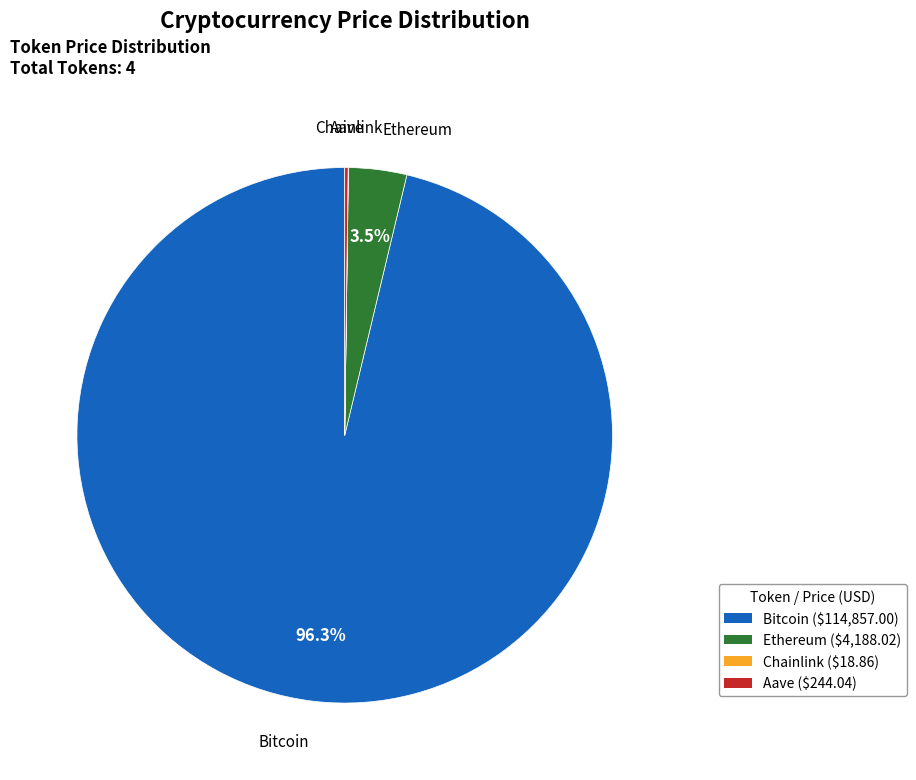

Which has a higher value, Bitcoin or Ethereum?

Bitcoin